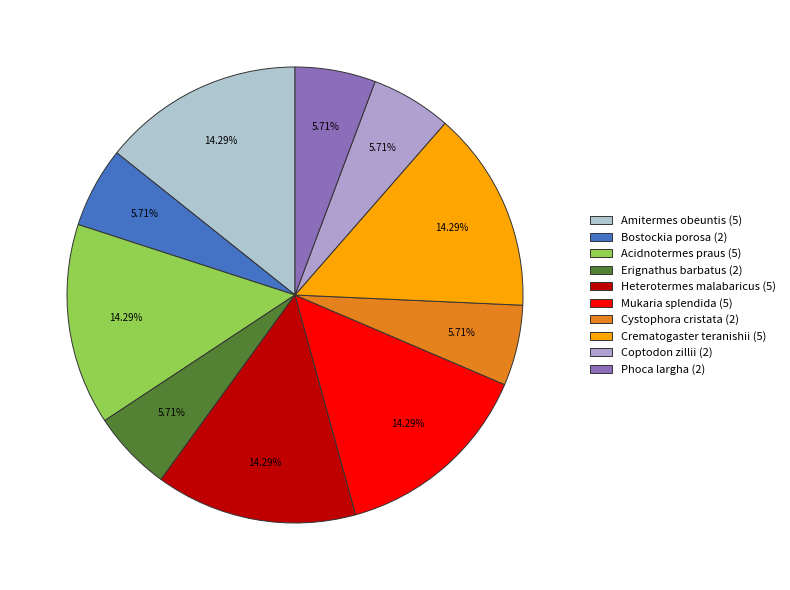

Which slice is the largest?

Amitermes obeuntis